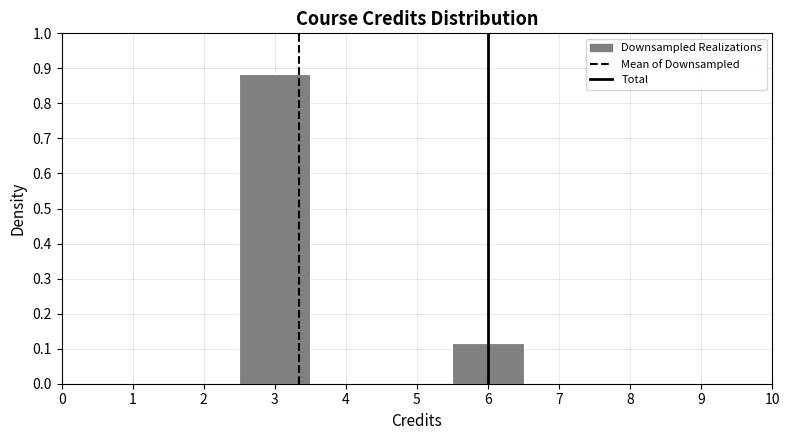

Reading left to right, transcribe this chart: for each bar, give the range it covers on the x-axis and its height. The values are not printed on the chart, so give them approximately, as read against the axis.

1.5 to 2.5: 0
2.5 to 3.5: 0.88
3.5 to 4.5: 0
4.5 to 5.5: 0
5.5 to 6.5: 0.12
6.5 to 7.5: 0